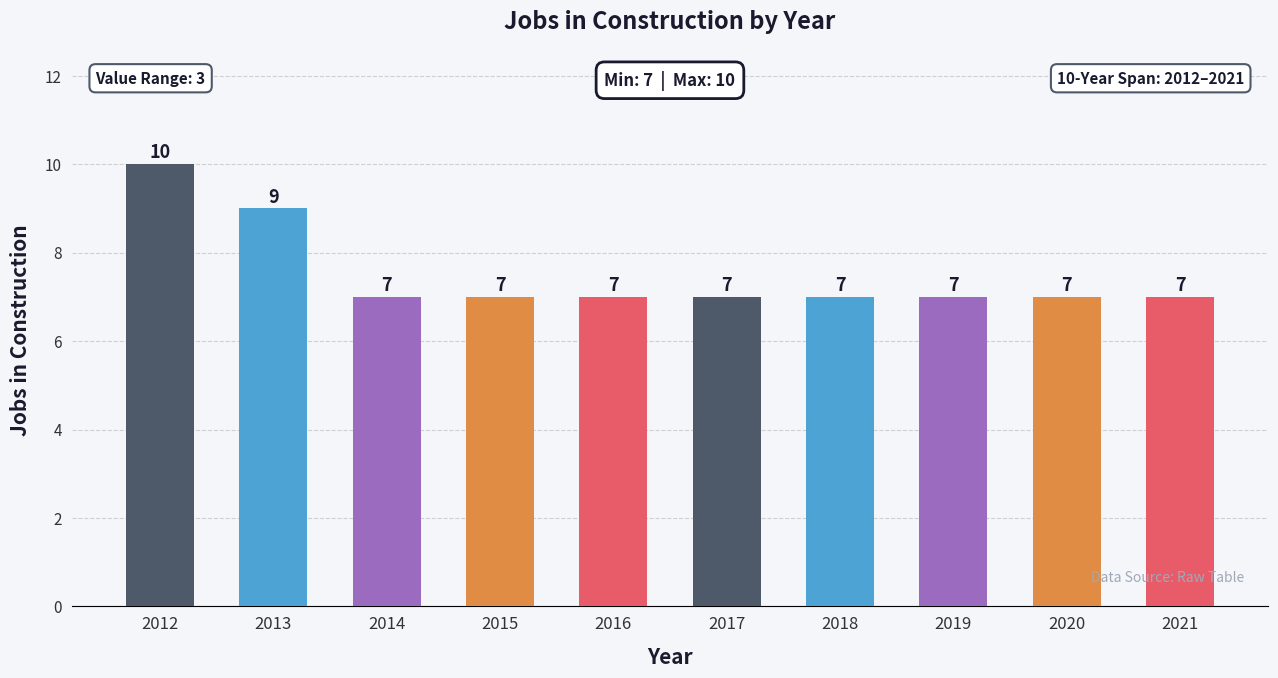

How many values are between 7 and 8?

8